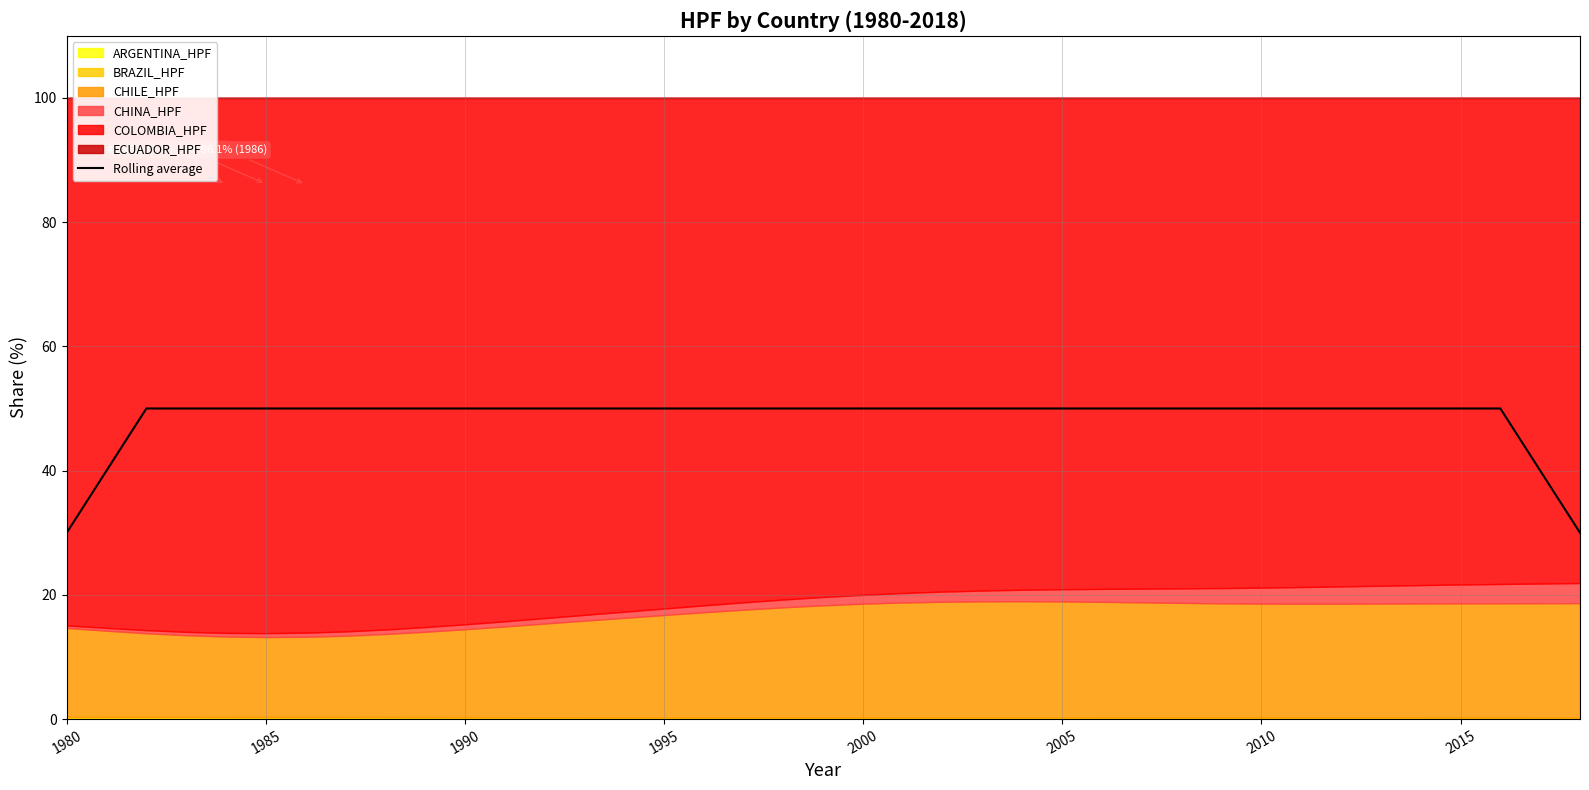

True or false: Rolling average has a value of 50 at 1995.

True